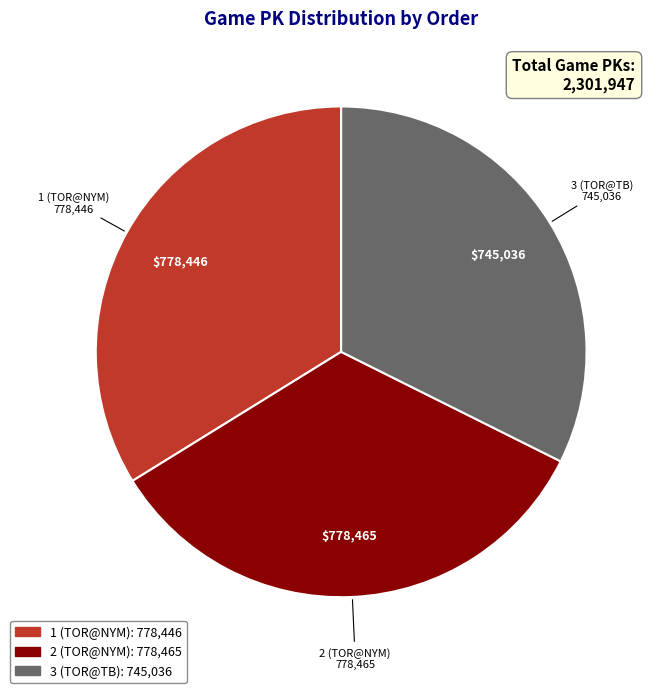

Does 2 (TOR@NYM) represent more than half of the total?

No